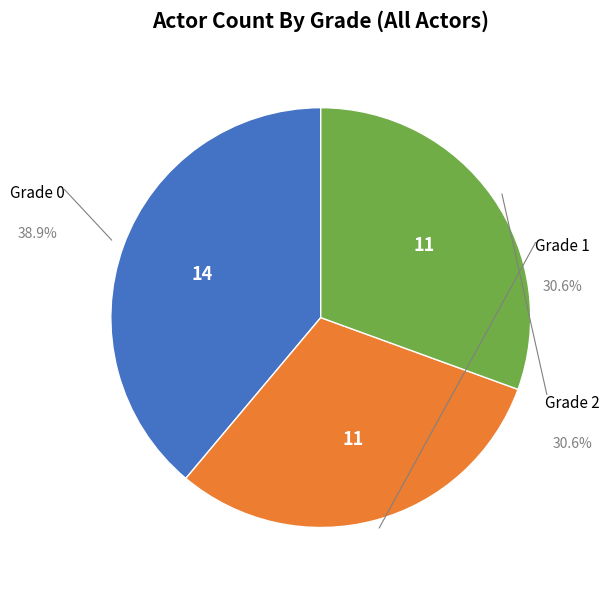

Does any single category account for the majority?

No